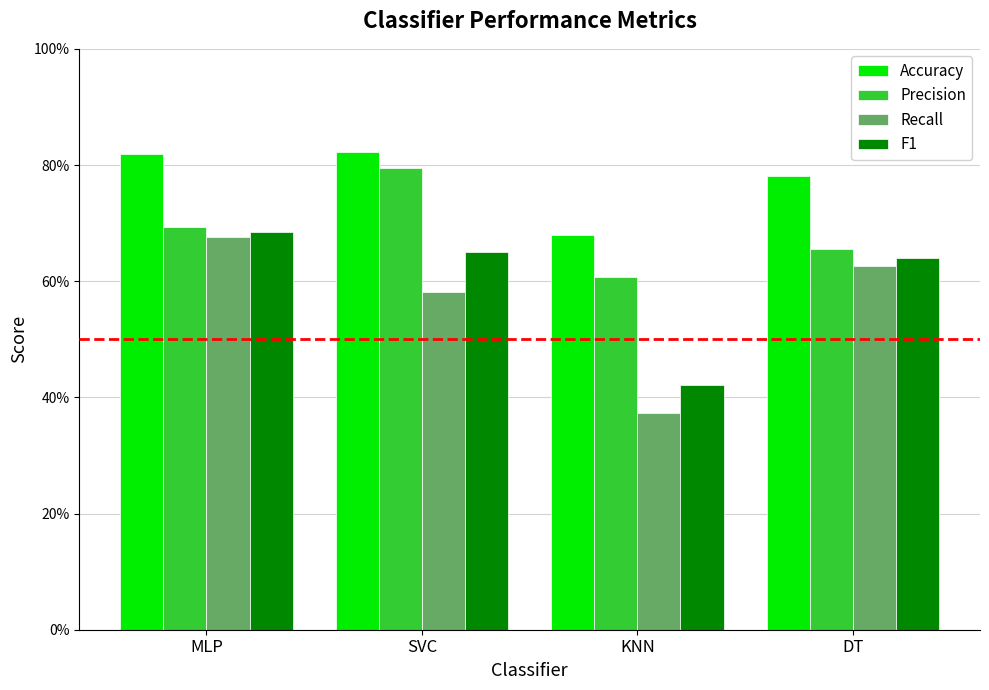

List the series in order of their peak value, lowest first.

Recall, F1, Precision, Accuracy